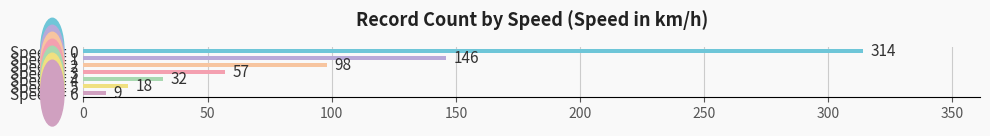

Rank the categories by value from lowest to highest.

Speed = 6, Speed = 5, Speed = 4, Speed = 3, Speed = 2, Speed = 1, Speed = 0